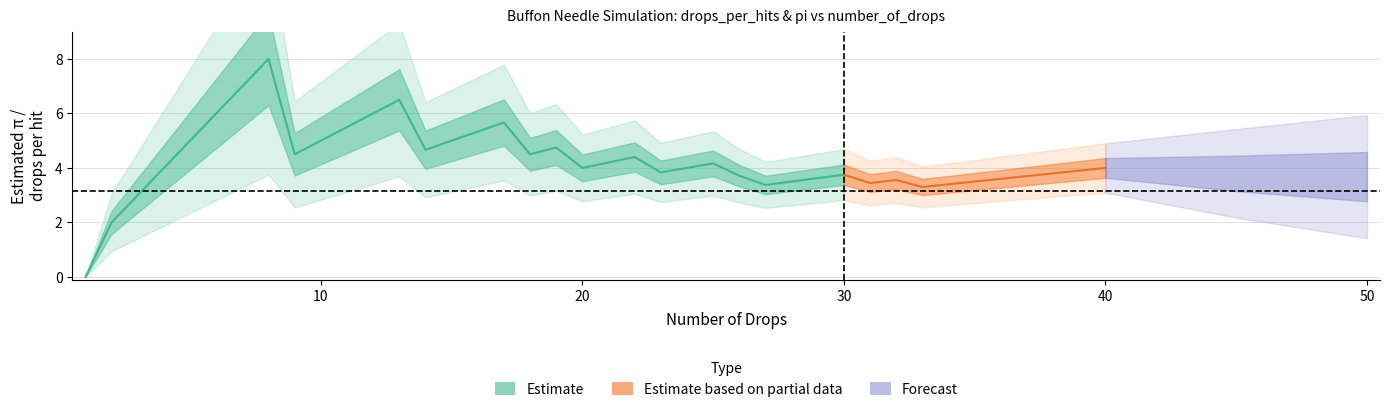

What is the difference between the second highest and minimum values in the number_of_hits series?

10.0